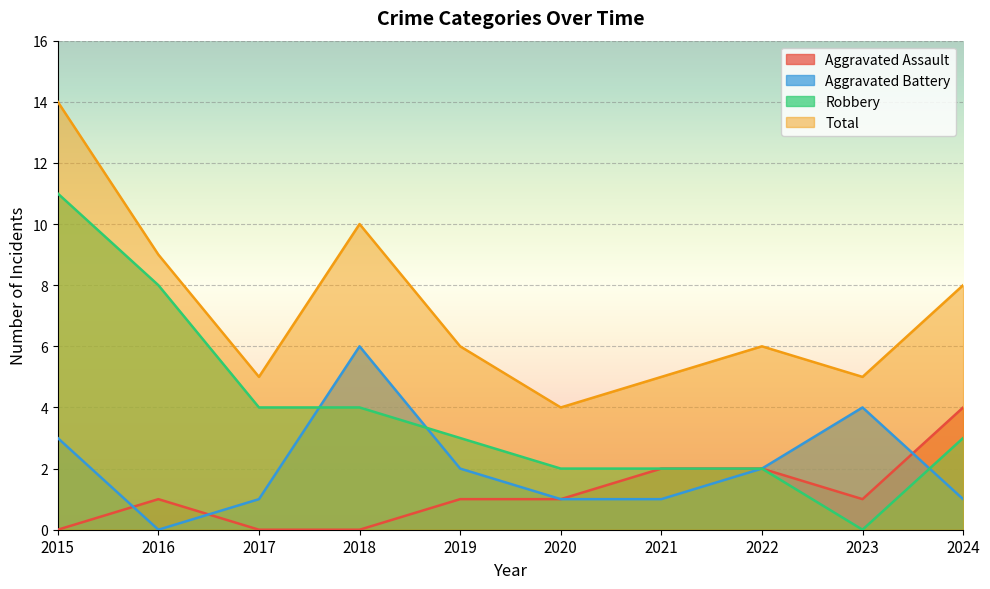

Reading left to right, transcribe all the data shown in this chart.

Aggravated Assault: 2015=0	2016=1	2017=0	2018=0	2019=1	2020=1	2021=2	2022=2	2023=1	2024=4
Aggravated Battery: 2015=3	2016=0	2017=1	2018=6	2019=2	2020=1	2021=1	2022=2	2023=4	2024=1
Robbery: 2015=11	2016=8	2017=4	2018=4	2019=3	2020=2	2021=2	2022=2	2023=0	2024=3
Total: 2015=14	2016=9	2017=5	2018=10	2019=6	2020=4	2021=5	2022=6	2023=5	2024=8